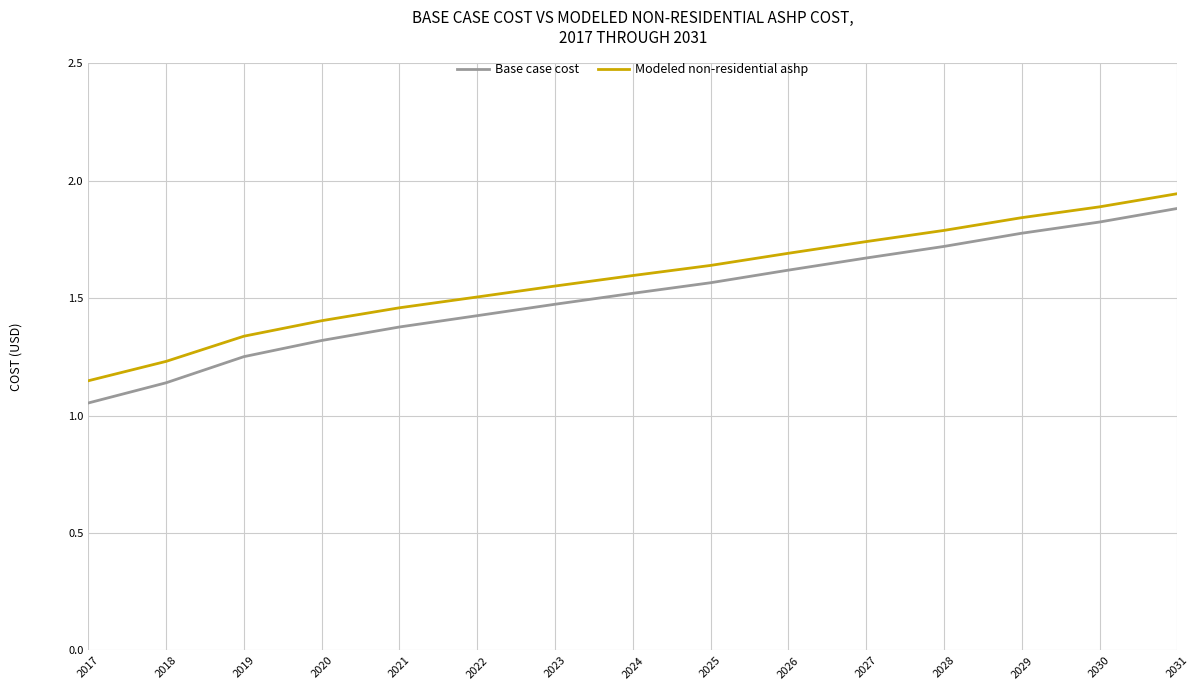

At which label is Base case cost closest to 1?

2017